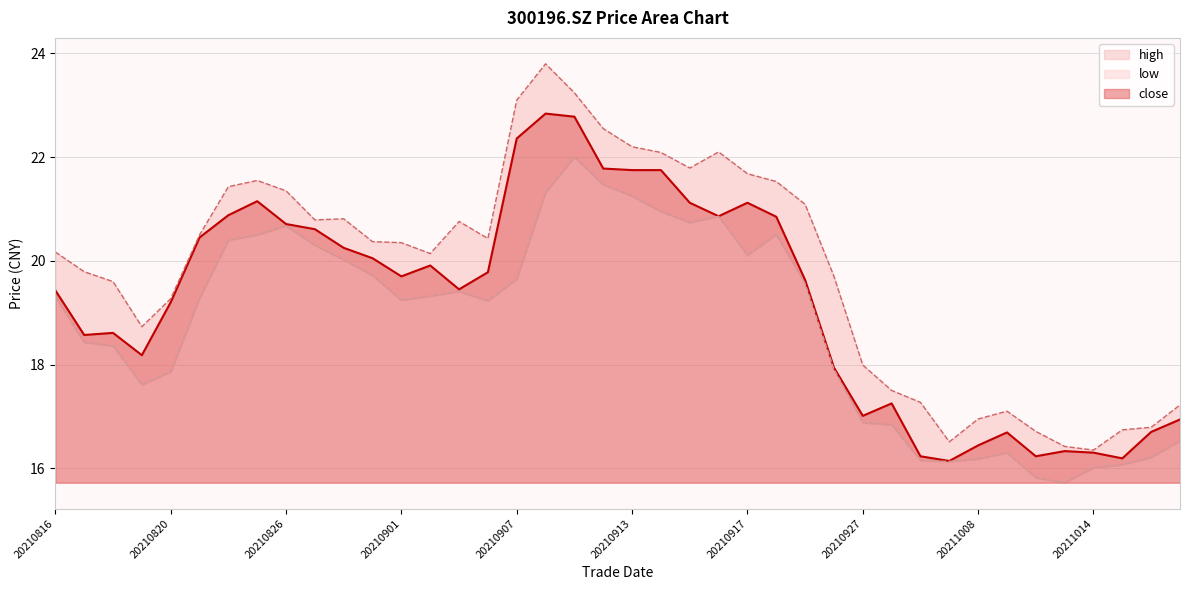

Where is the first local maximum for low?

20210826